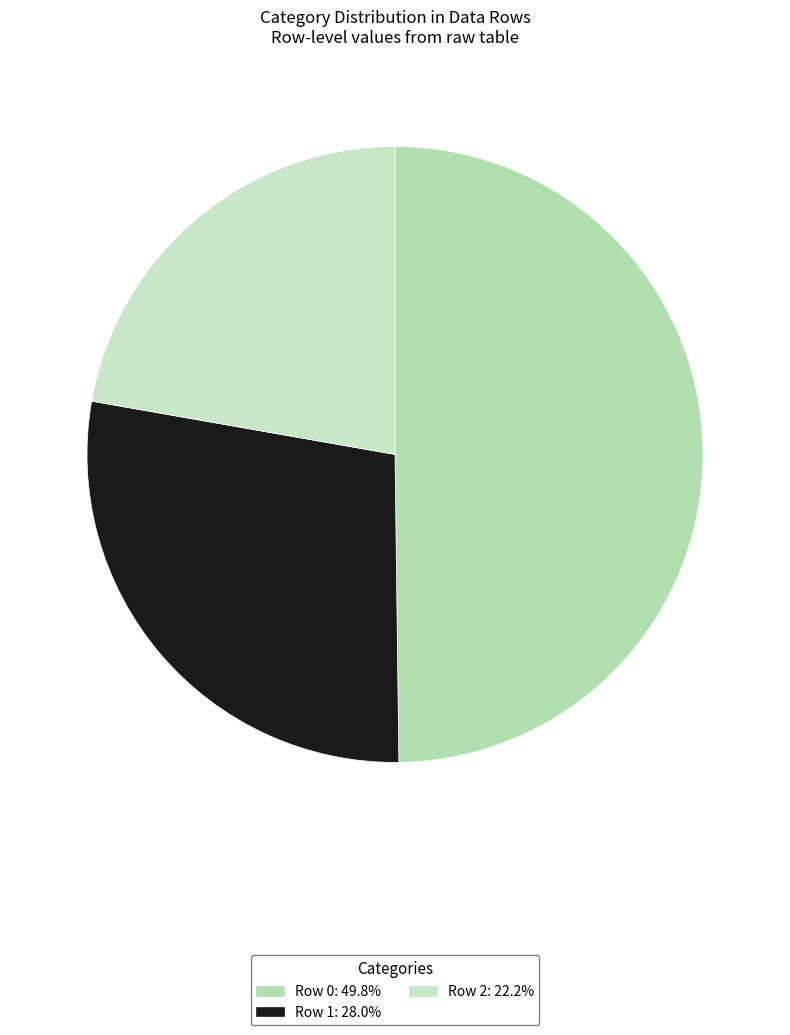

To the nearest percent, what is the difference between the Row 1 and Row 2 slice percentages?

6%